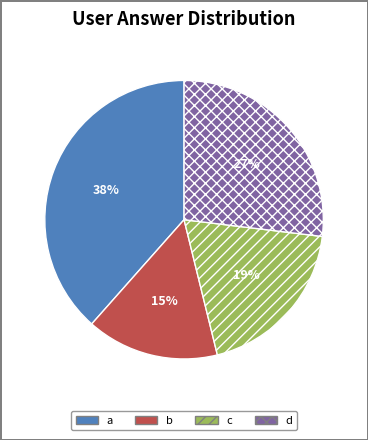

How many segments does this pie chart have?

4